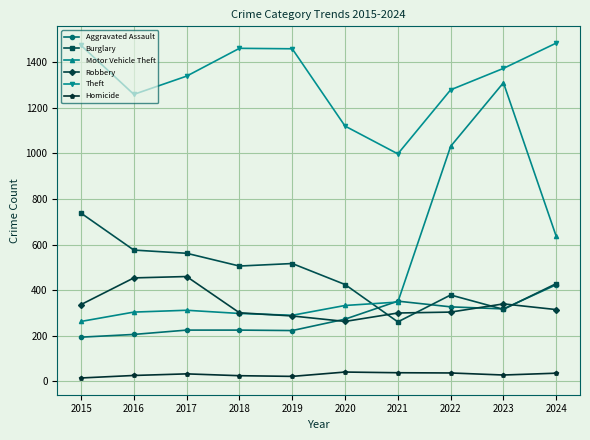

What is the smallest value displayed?

15